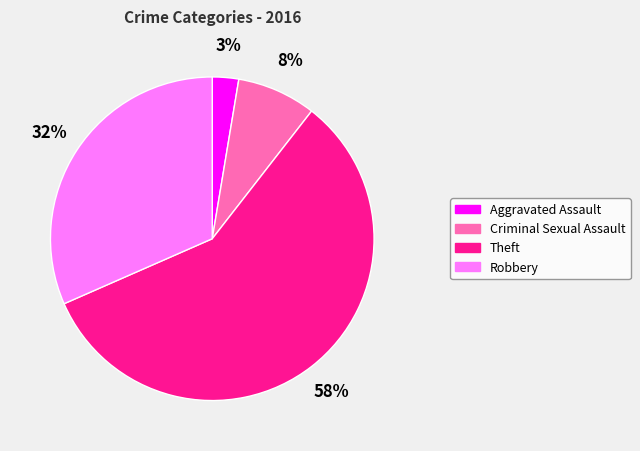

The Aggravated Assault slice represents 3% of the pie. True or false?

True